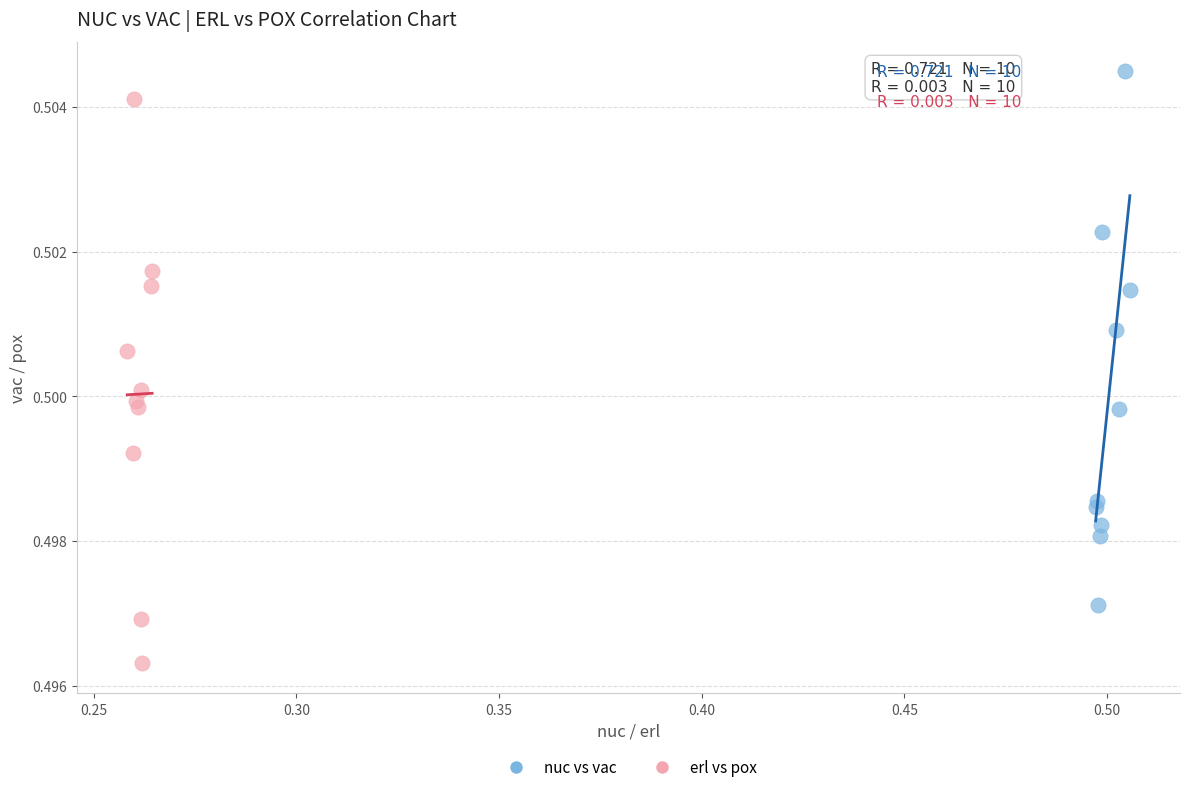

Which series reaches the maximum Y coordinate?

nuc vs vac